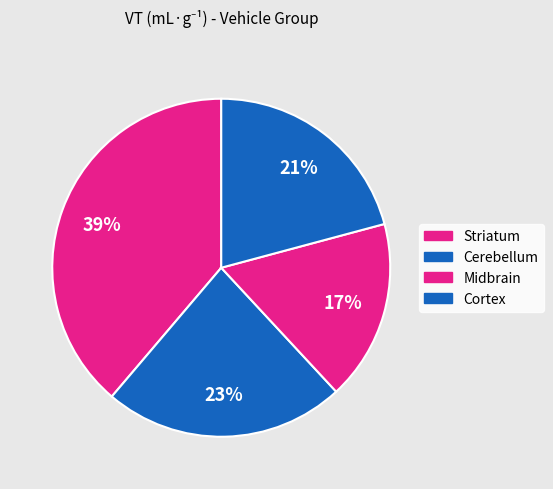

What is the total percentage of Cerebellum and Striatum?

61.9%